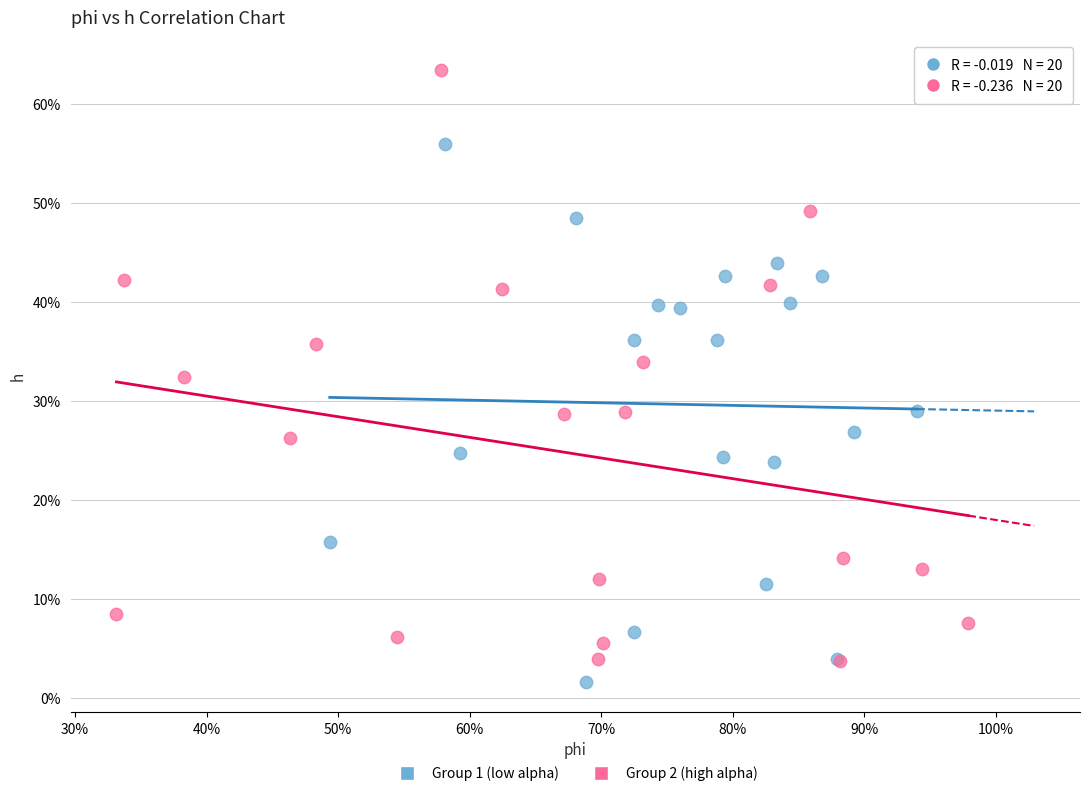

Which series has the widest spread of Y values?

Group 2 (high alpha)